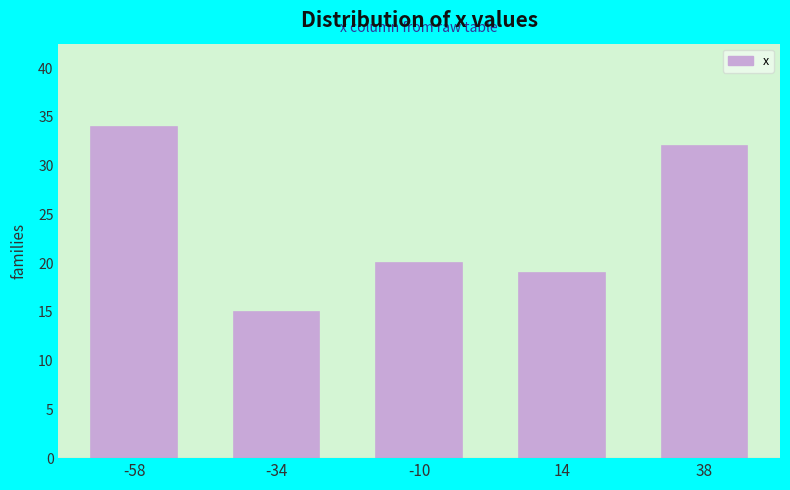

Reading left to right, extract all data points from this chart.

-58=34	-34=15	-10=20	14=19	38=32